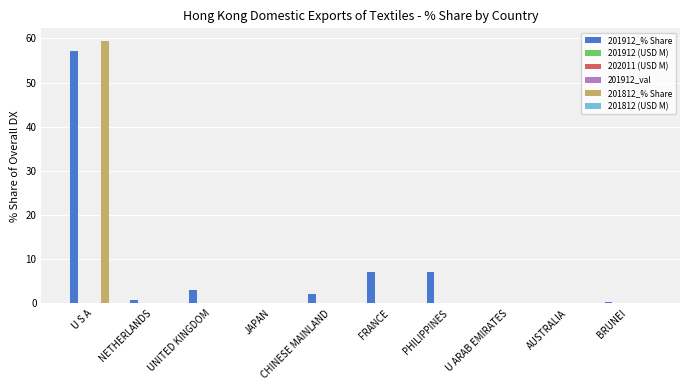

What is the greatest value displayed?

59.3